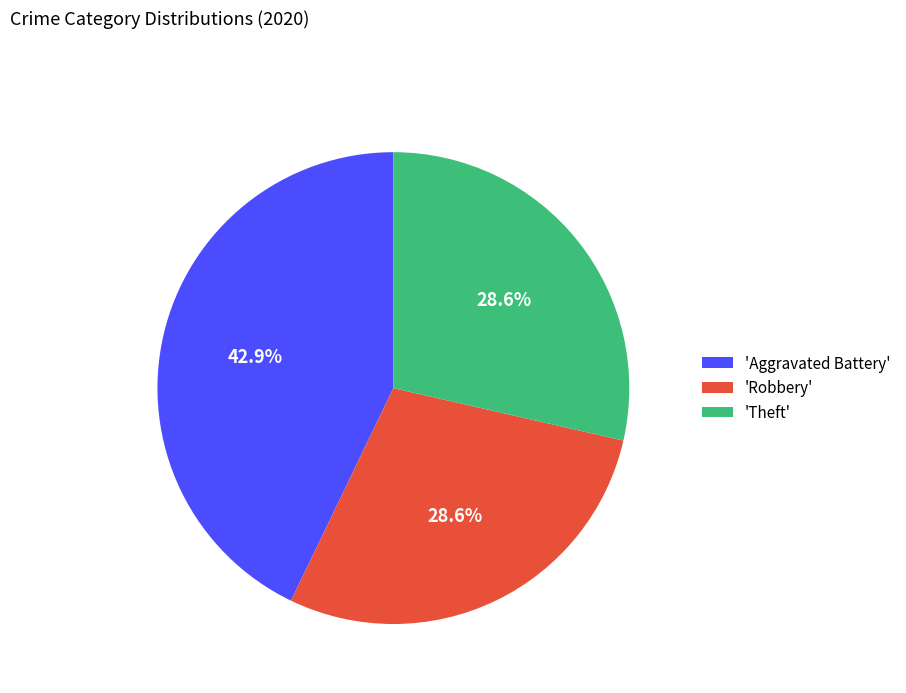

What percentage do 'Robbery' and 'Aggravated Battery' together represent?

71.4%